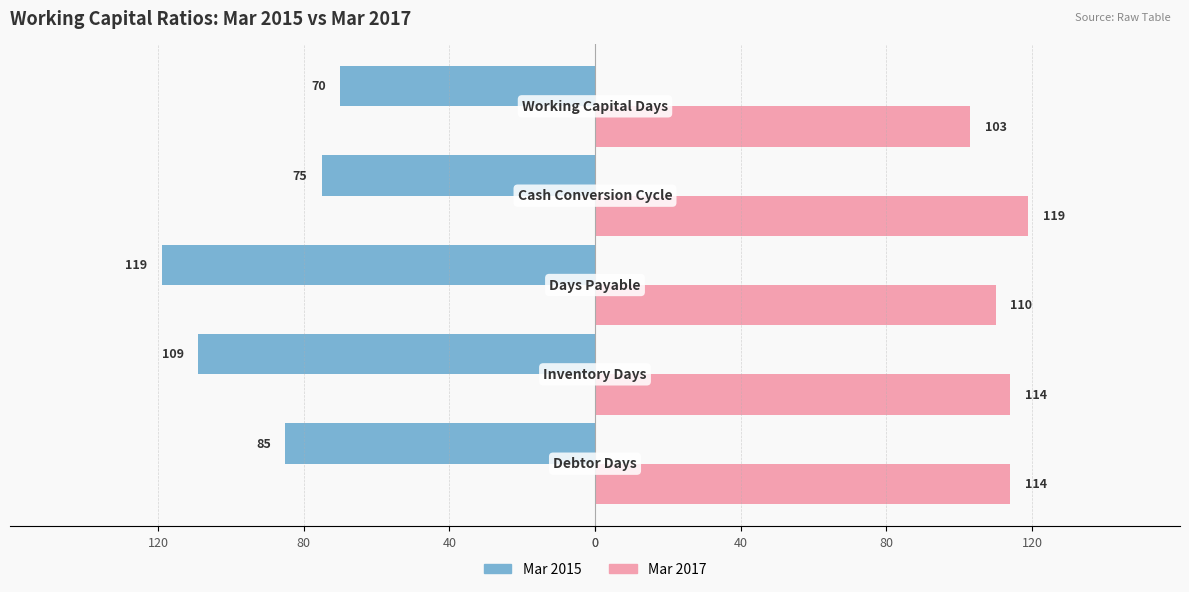

What are all the series names shown in the legend?

Mar 2015, Mar 2017